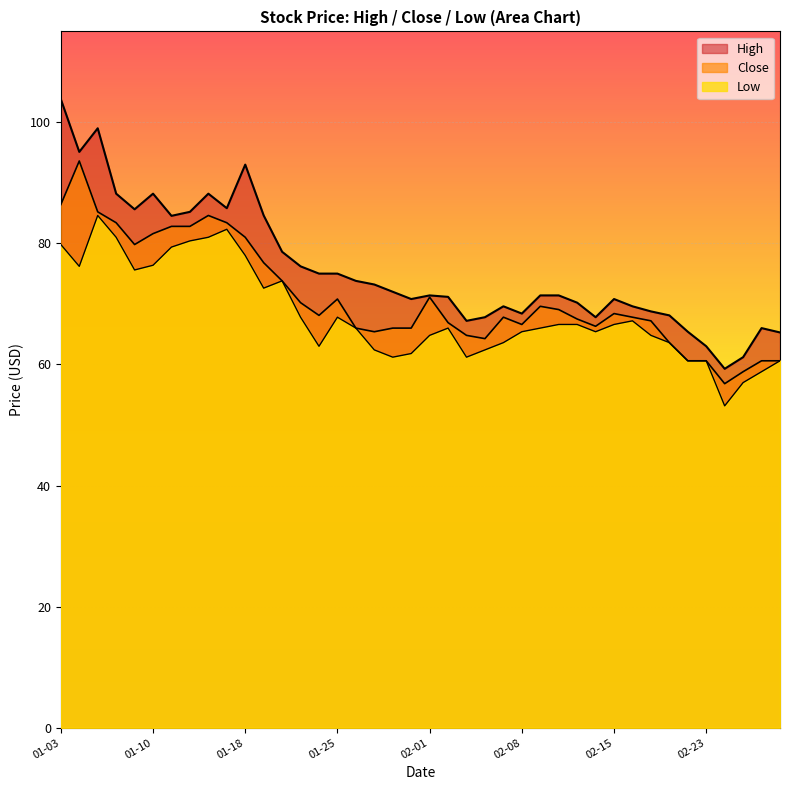

What is the spread (max minus min) of values at 2022-01-04?

18.9